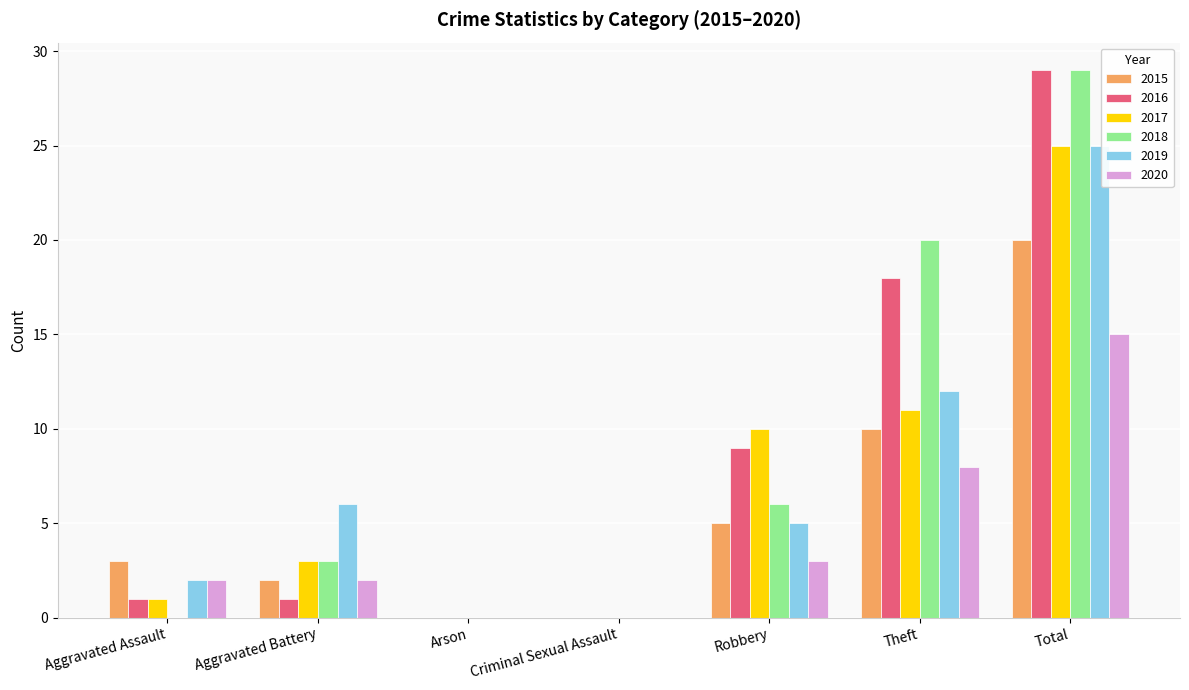

How many categories are shown in the chart?

7